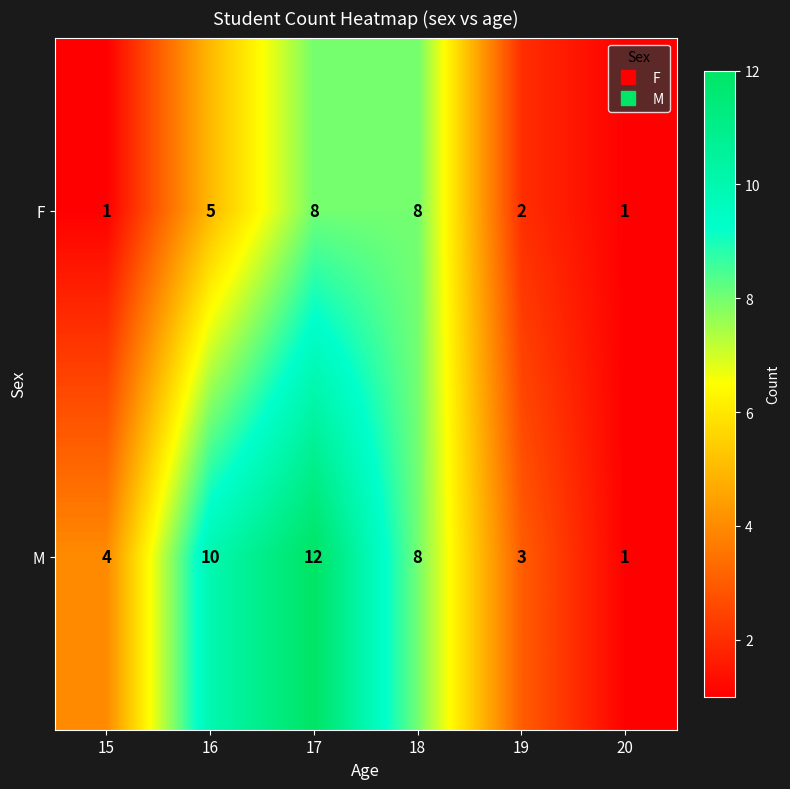

Reading right to left, transcribe all the data shown in this chart.

F: 1	2	8	8	5	1
M: 1	3	8	12	10	4